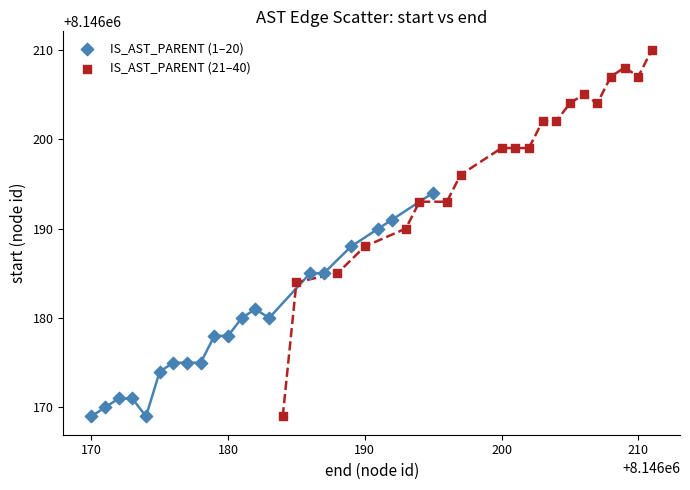

Which series has the widest spread of Y values?

IS_AST_PARENT (21–40)